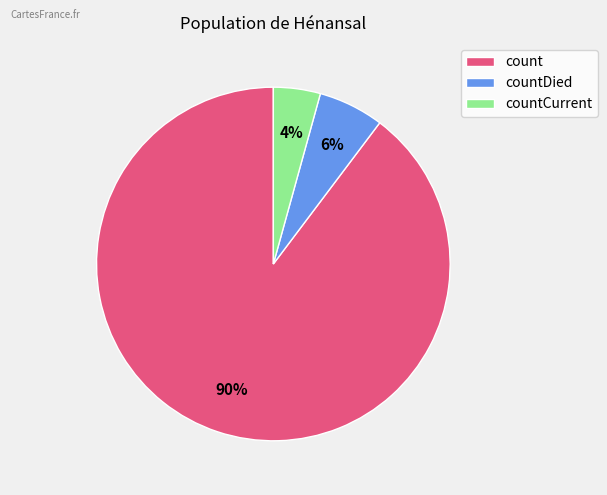

Is there a majority slice in this chart?

Yes